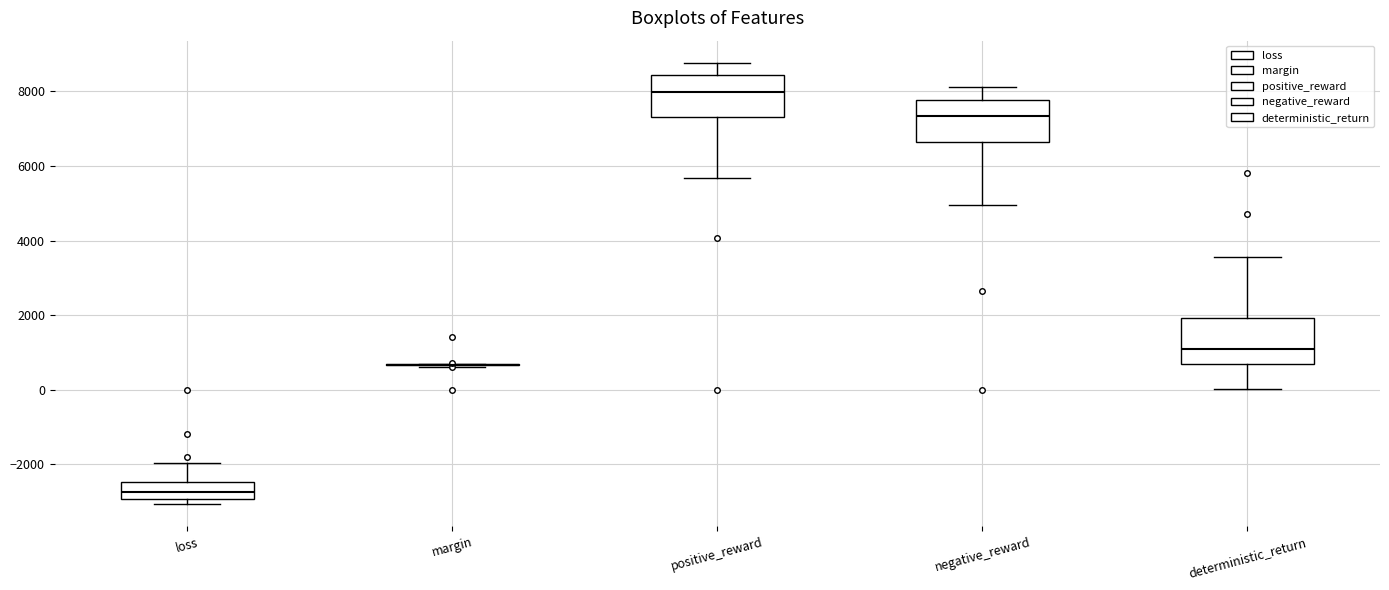

Reading left to right, read every box against the y-axis: the position of its median line, the range the box covers, and the ends of its whiskers. The values are not printed on the chart, so give them approximately, as read against the axis.

loss: median -2800, box -3000 to -2400, whiskers -3000 (just below the box's lower edge) to -2000
margin: box collapsed to a line at 600, whiskers 600 to 600
positive_reward: median 8000, box 7400 to 8400, whiskers 5600 to 8800
negative_reward: median 7400, box 6600 to 7800, whiskers 5000 to 8200
deterministic_return: median 1200, box 800 to 2000, whiskers 0 to 3600